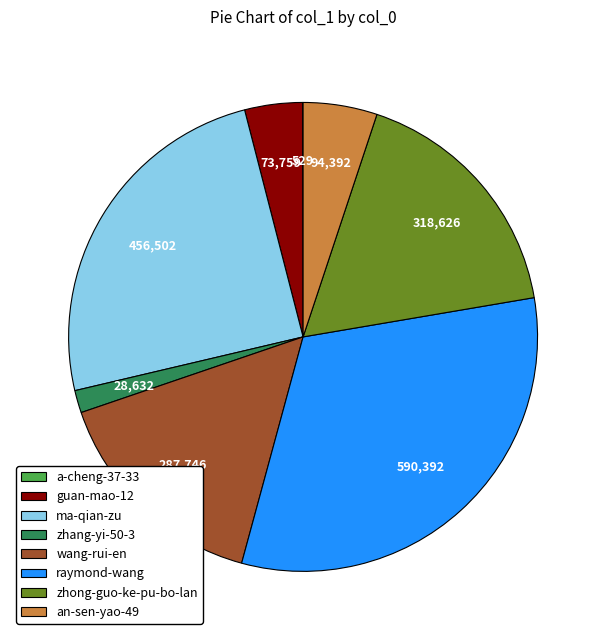

Does an-sen-yao-49 account for over 50% of the chart?

No